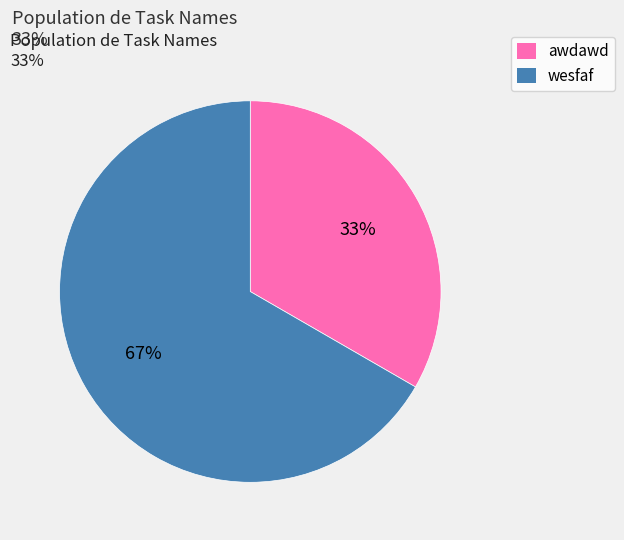

Approximately how many times larger is the value at wesfaf compared to awdawd?

2.0